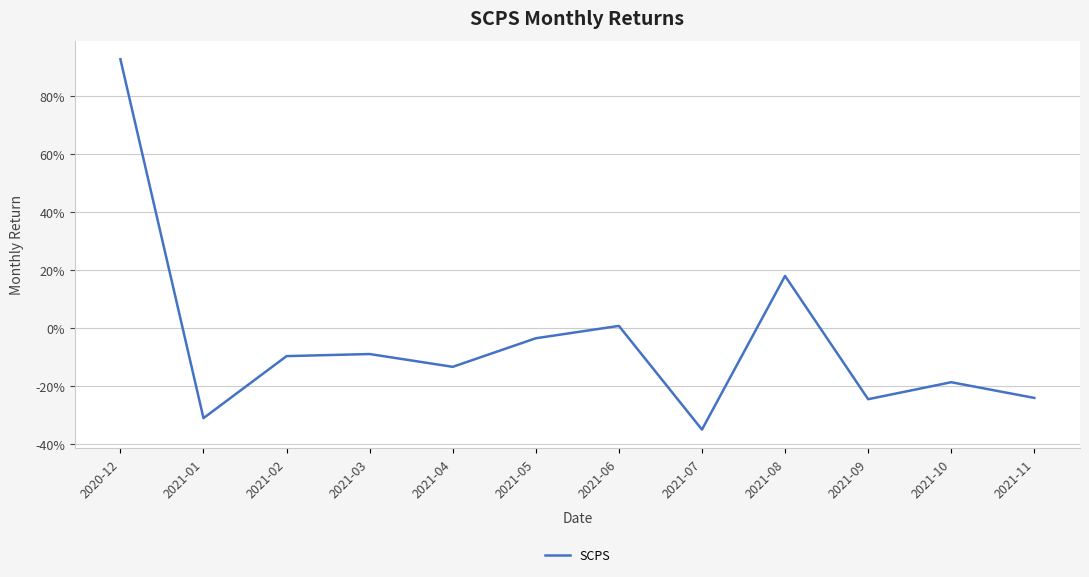

At which label is the value closest to 0?

2021-06